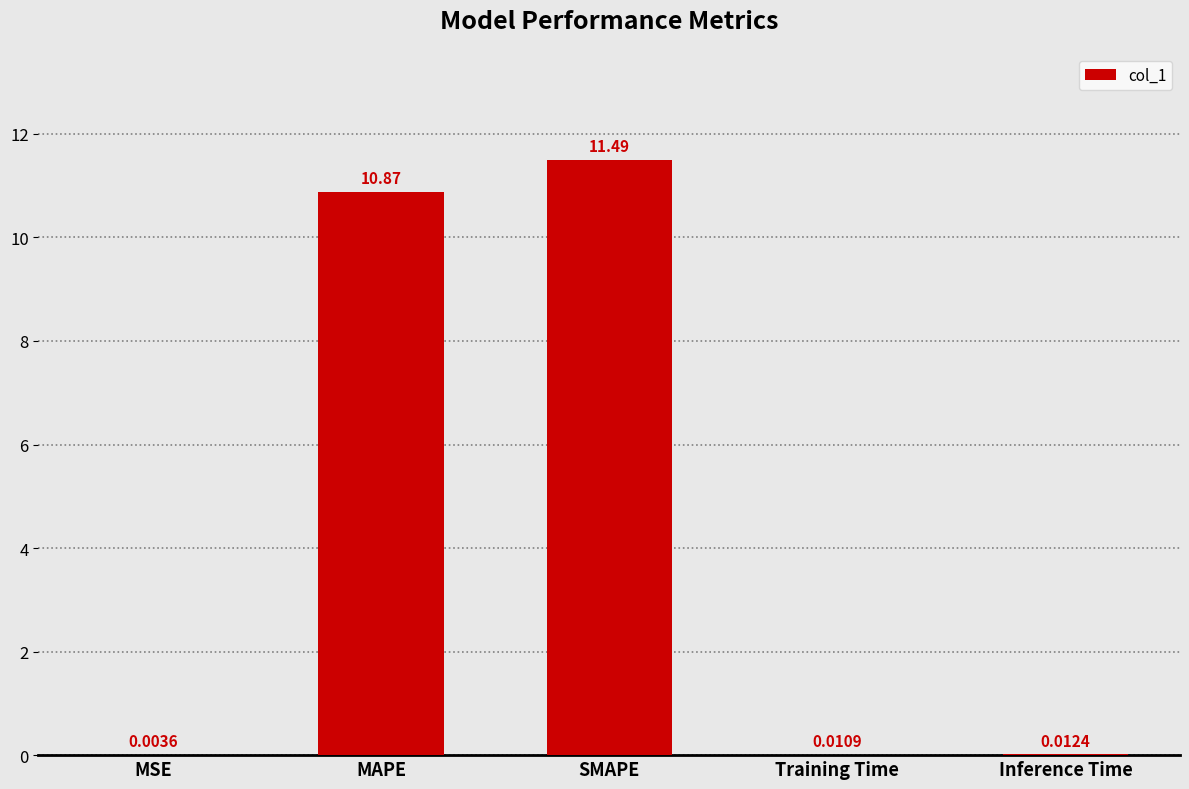

Which category has the highest value across all series?

SMAPE